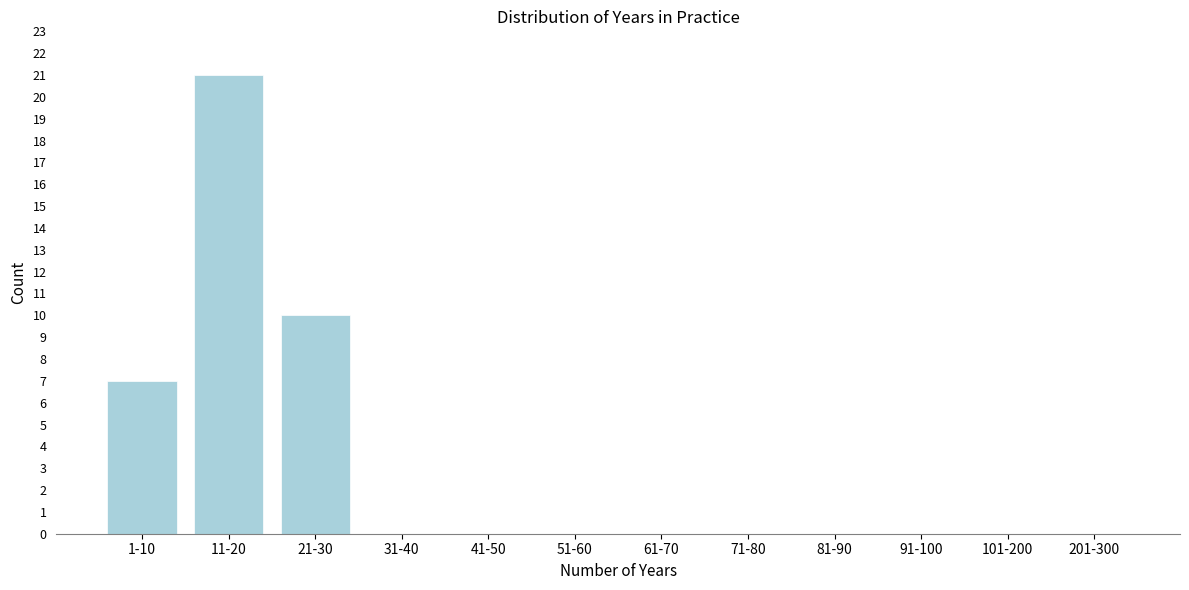

Reading left to right, list all the values displayed in this chart.

1-10=7	11-20=21	21-30=10	31-40=0	41-50=0	51-60=0	61-70=0	71-80=0	81-90=0	91-100=0	101-200=0	201-300=0